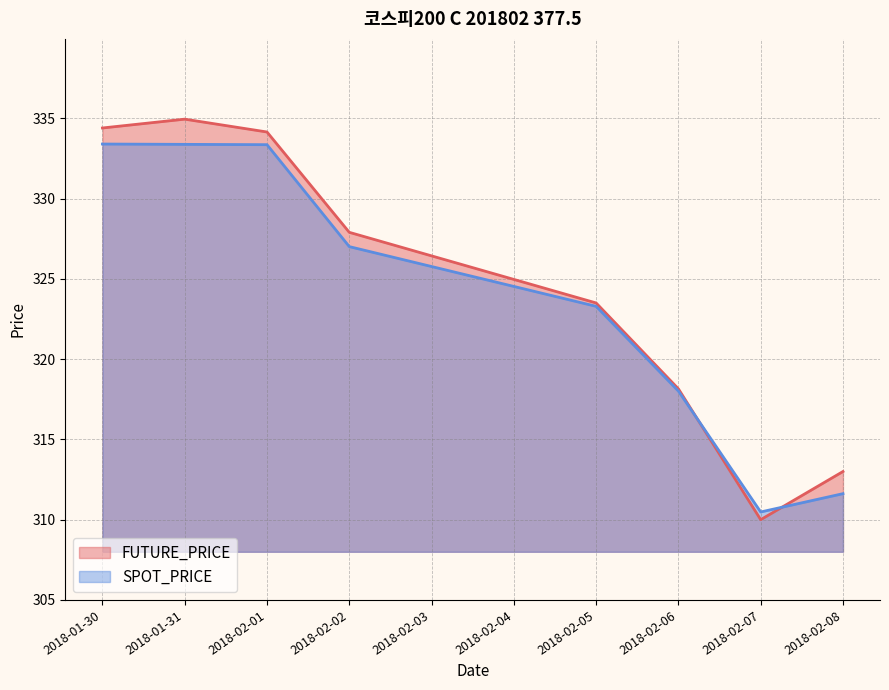

The value of SPOT_PRICE at 2018-02-08 is 153.4. True or false?

False